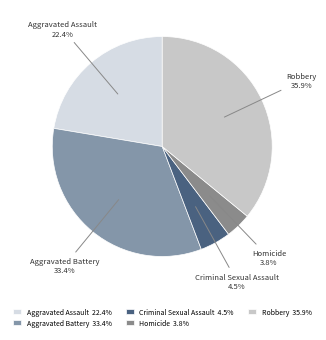

What percentage do Aggravated Assault and Aggravated Battery together represent?

55.8%